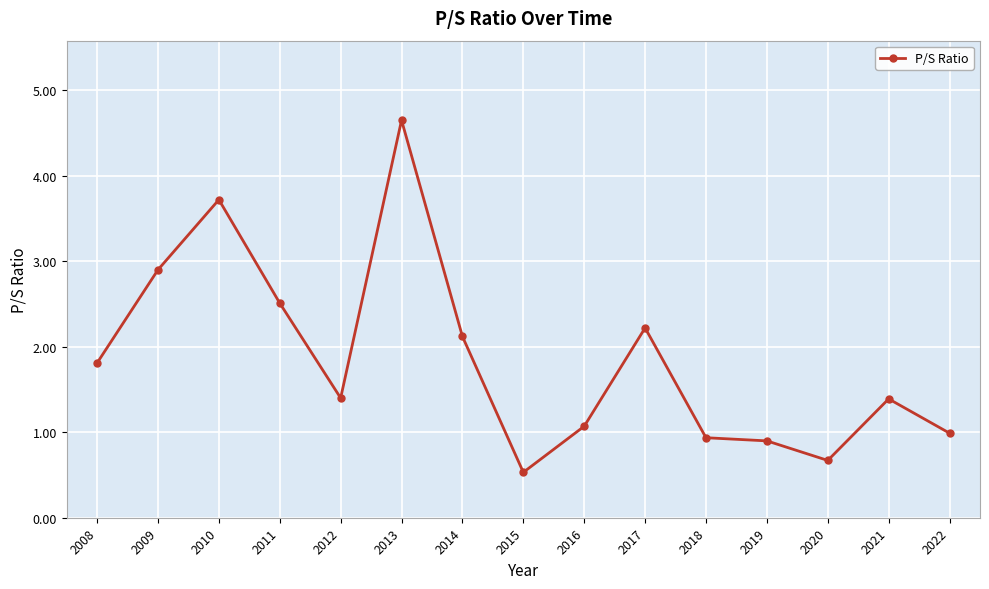

At which category does the data reach its first local valley?

2012